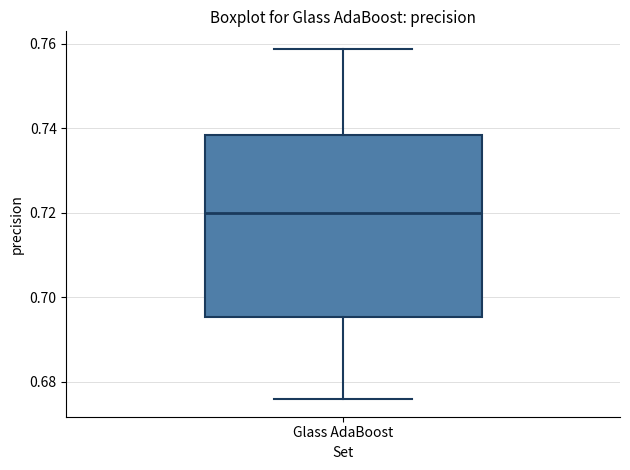

Transcribe this box plot: give where the median line is, the range the box spans, and where the two whiskers end, as read against the y-axis. The values are not printed on the chart, so give them approximately, as read against the axis.

median 0.720, box 0.696 to 0.738, whiskers 0.676 to 0.758